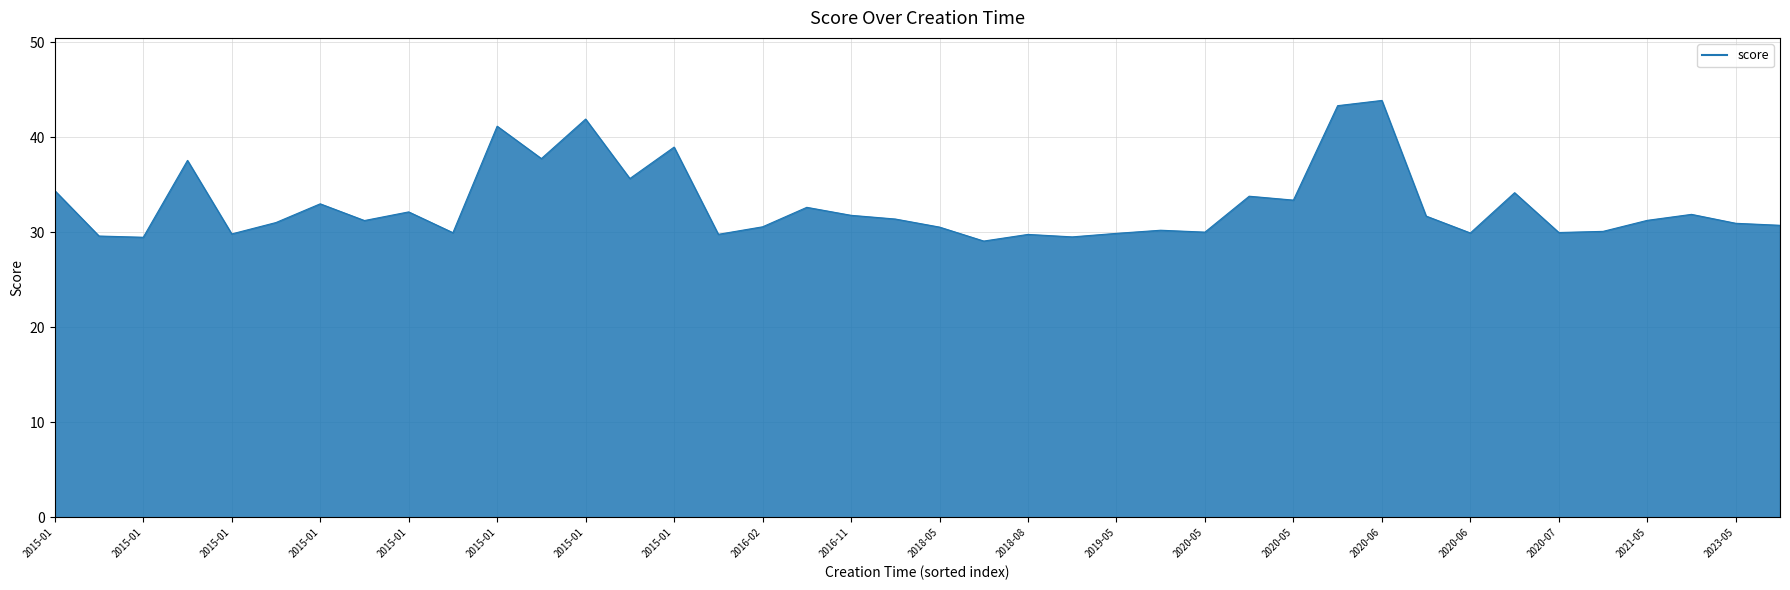

What is the smallest value displayed?

29.1